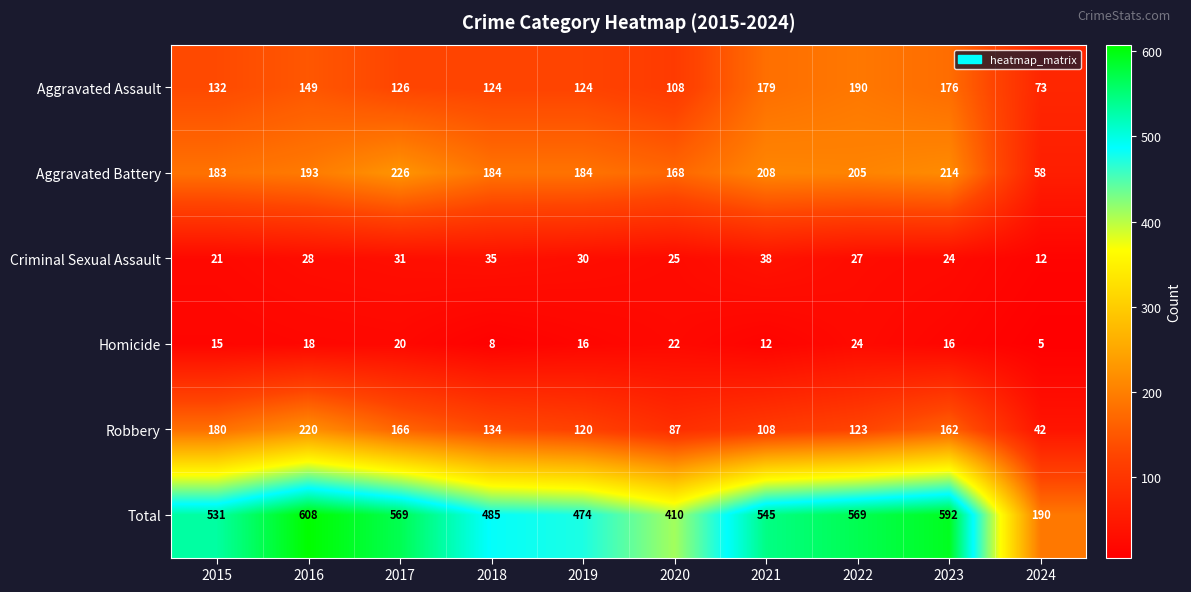

Read the Aggravated Assault value at 2023, to the nearest 10.

180